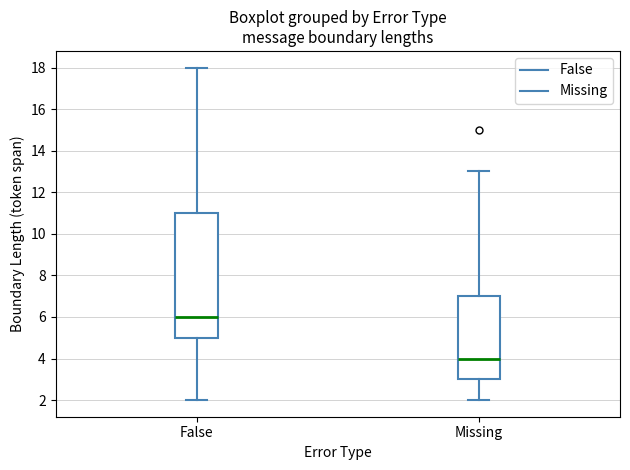

Reading left to right, read every box against the y-axis: the position of its median line, the range the box covers, and the ends of its whiskers. The values are not printed on the chart, so give them approximately, as read against the axis.

False: median 6, box 5 to 11, whiskers 2 to 18
Missing: median 4, box 3 to 7, whiskers 2 to 13